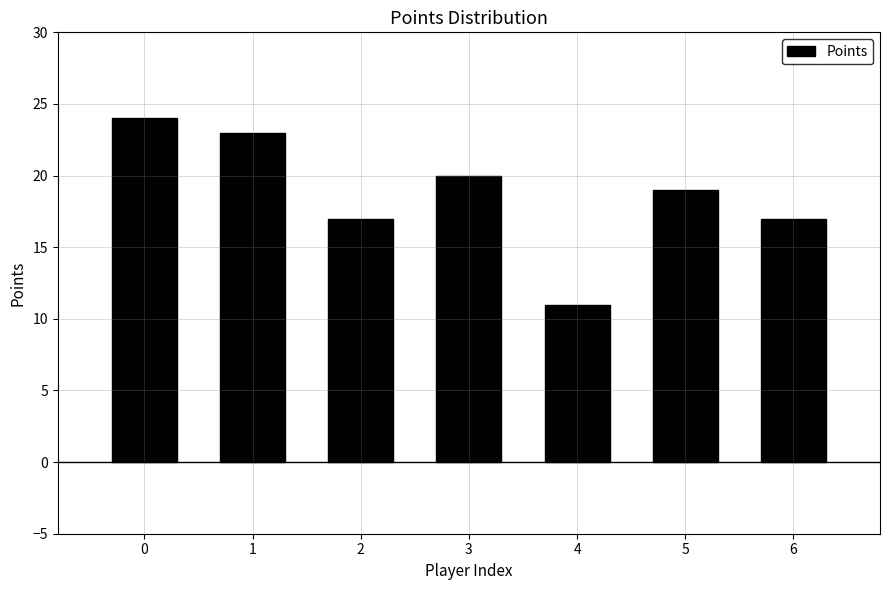

Reading right to left, extract all data points from this chart.

6=17	5=19	4=11	3=20	2=17	1=23	0=24